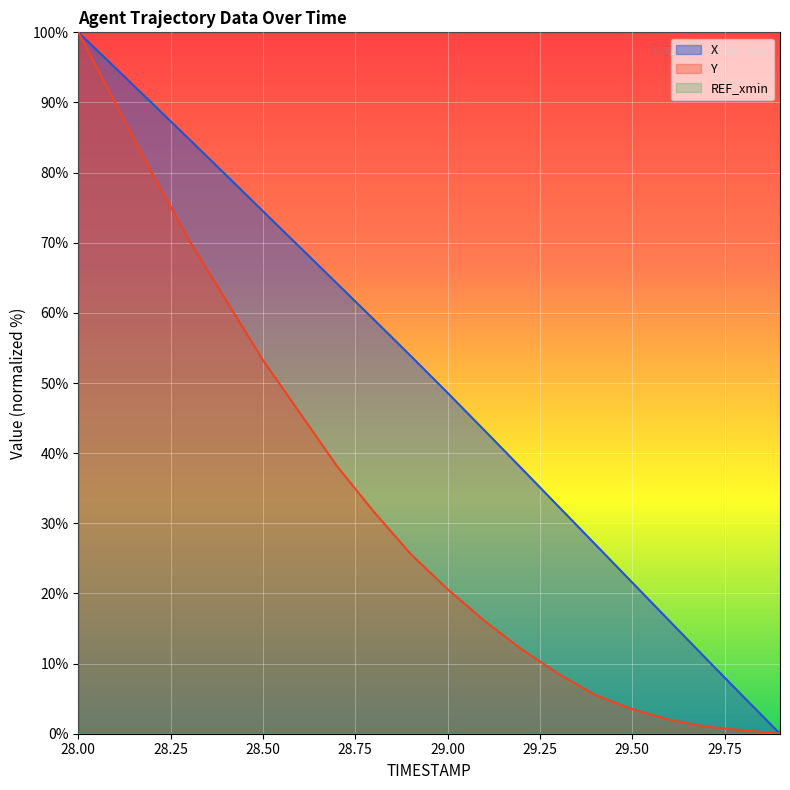

At how many categories does at least one series exceed 38?

12